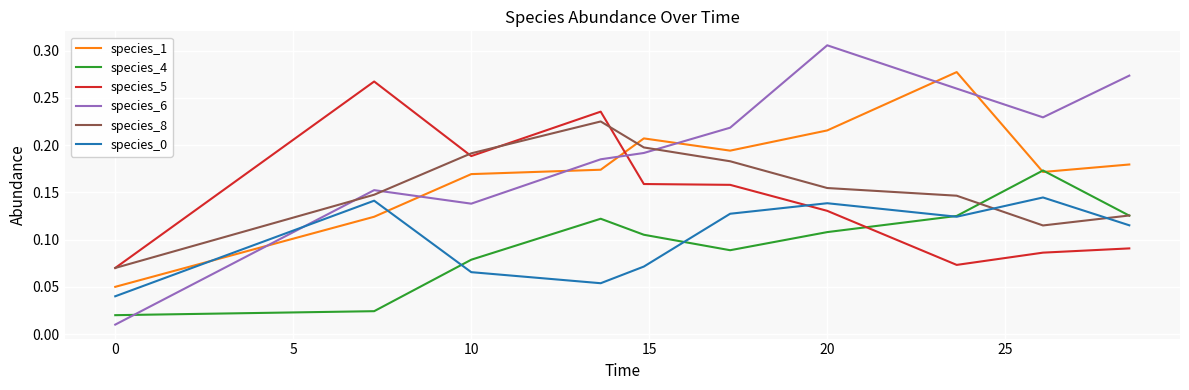

Which series has the largest total across all categories?

species_6